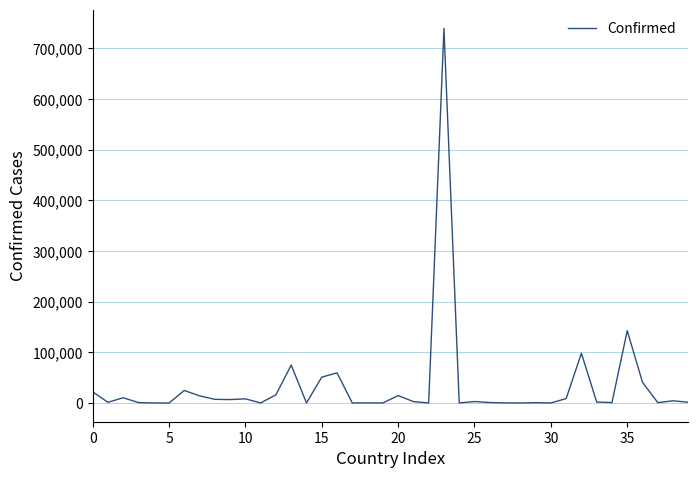

What is the smallest value displayed?

20